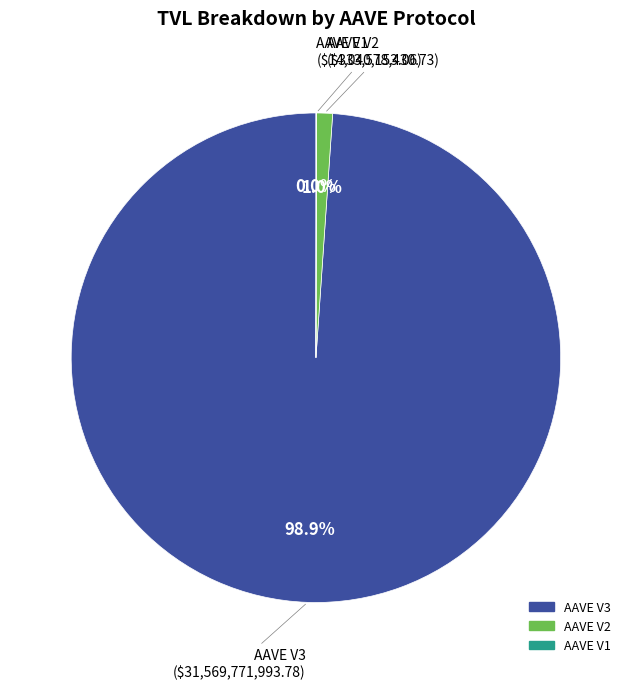

Between AAVE V2 and AAVE V3, which is larger?

AAVE V3